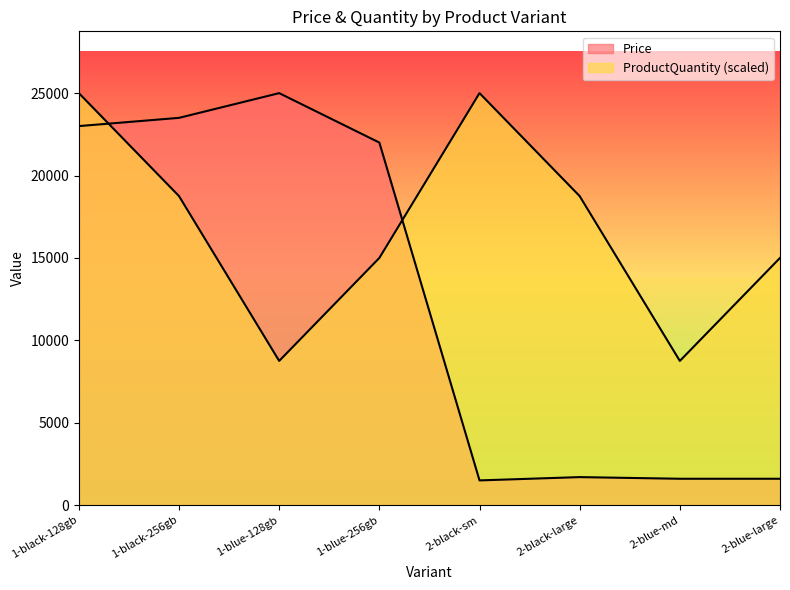

At how many categories does at least one series exceed 19094?

5